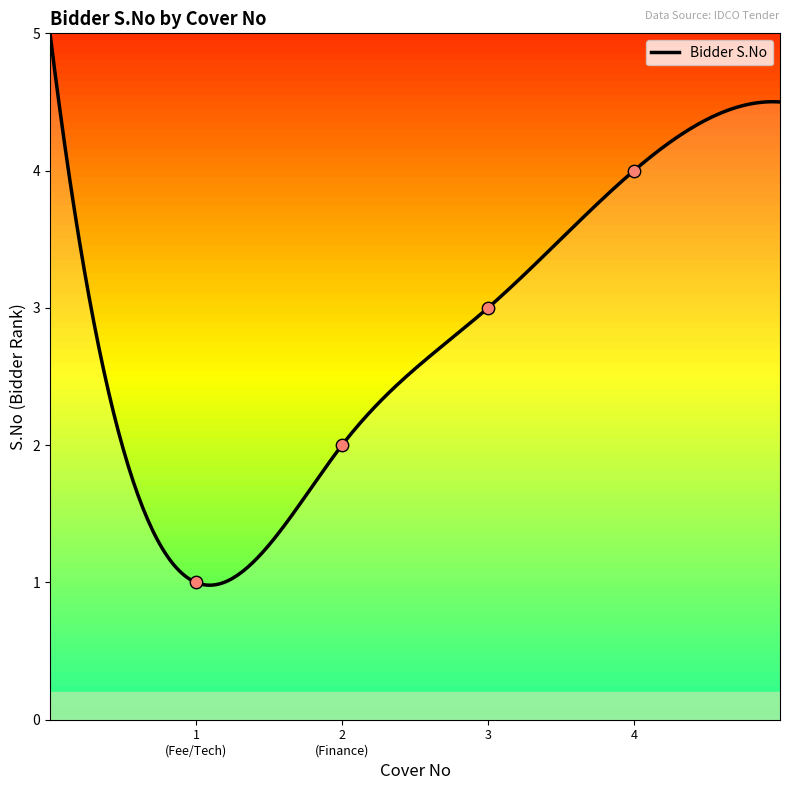

What is the change in value from 1 (Fee/Tech) to 2 (Finance)?

+1